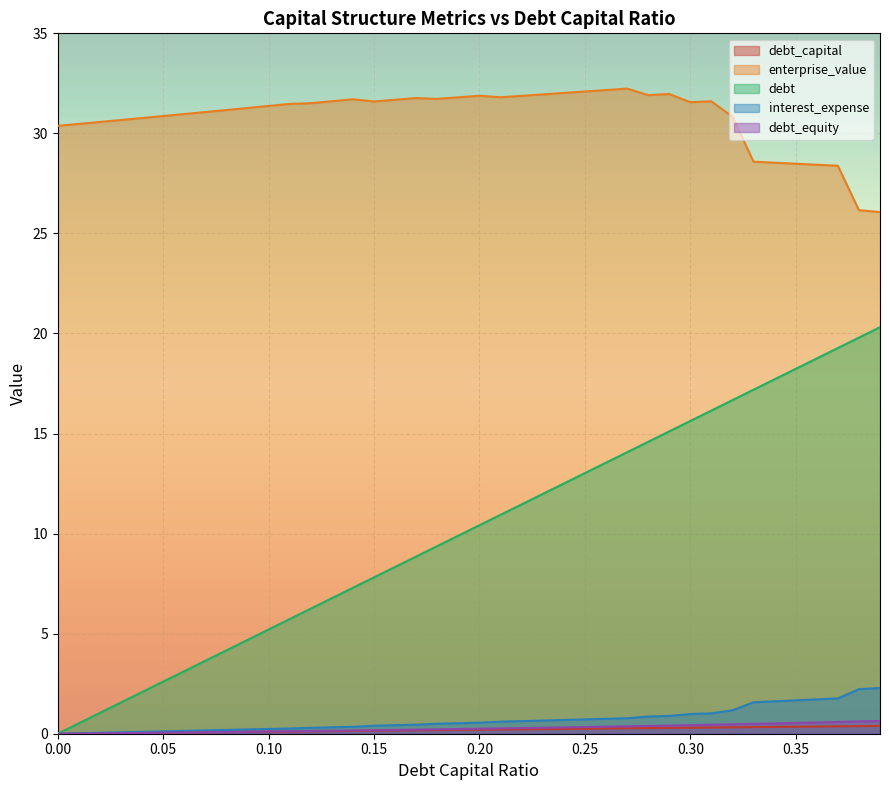

Reading right to left, what are all the values shown in this chart?

debt_capital: 0.39=0.4	0.38=0.4	0.37=0.4	0.36=0.4	0.35=0.3	0.34=0.3	0.33=0.3	0.32=0.3	0.31=0.3	0.3=0.3	0.29=0.3	0.28=0.3	0.27=0.3	0.26=0.3	0.25=0.2	0.24=0.2	0.23=0.2	0.22=0.2	0.21=0.2	0.2=0.2	0.19=0.2	0.18=0.2	0.17=0.2	0.16=0.2	0.15=0.1	0.14=0.1	0.13=0.1	0.12=0.1	0.11=0.1	0.1=0.1	0.09=0.1	0.08=0.1	0.07=0.1	0.06=0.1	0.05=0.1	0.04=0.0	0.03=0.0	0.02=0.0	0.01=0.0	0.0=0.0
enterprise_value: 0.39=26.1	0.38=26.2	0.37=28.4	0.36=28.4	0.35=28.5	0.34=28.5	0.33=28.6	0.32=30.8	0.31=31.6	0.3=31.6	0.29=32.0	0.28=31.9	0.27=32.2	0.26=32.2	0.25=32.1	0.24=32.0	0.23=31.9	0.22=31.9	0.21=31.8	0.2=31.9	0.19=31.8	0.18=31.7	0.17=31.8	0.16=31.7	0.15=31.6	0.14=31.7	0.13=31.6	0.12=31.5	0.11=31.5	0.1=31.4	0.09=31.3	0.08=31.2	0.07=31.1	0.06=31.0	0.05=30.9	0.04=30.8	0.03=30.7	0.02=30.6	0.01=30.5	0.0=30.4
debt: 0.39=20.3	0.38=19.8	0.37=19.3	0.36=18.8	0.35=18.2	0.34=17.7	0.33=17.2	0.32=16.7	0.31=16.1	0.3=15.6	0.29=15.1	0.28=14.6	0.27=14.1	0.26=13.5	0.25=13.0	0.24=12.5	0.23=12.0	0.22=11.5	0.21=10.9	0.2=10.4	0.19=9.9	0.18=9.4	0.17=8.9	0.16=8.3	0.15=7.8	0.14=7.3	0.13=6.8	0.12=6.3	0.11=5.7	0.1=5.2	0.09=4.7	0.08=4.2	0.07=3.6	0.06=3.1	0.05=2.6	0.04=2.1	0.03=1.6	0.02=1.0	0.01=0.5	0.0=0.0
interest_expense: 0.39=2.3	0.38=2.2	0.37=1.8	0.36=1.7	0.35=1.7	0.34=1.6	0.33=1.6	0.32=1.2	0.31=1.0	0.3=1.0	0.29=0.9	0.28=0.9	0.27=0.8	0.26=0.7	0.25=0.7	0.24=0.7	0.23=0.7	0.22=0.6	0.21=0.6	0.2=0.6	0.19=0.5	0.18=0.5	0.17=0.5	0.16=0.4	0.15=0.4	0.14=0.3	0.13=0.3	0.12=0.3	0.11=0.3	0.1=0.2	0.09=0.2	0.08=0.2	0.07=0.2	0.06=0.1	0.05=0.1	0.04=0.1	0.03=0.1	0.02=0.0	0.01=0.0	0.0=0.0
debt_equity: 0.39=0.6	0.38=0.6	0.37=0.6	0.36=0.6	0.35=0.5	0.34=0.5	0.33=0.5	0.32=0.5	0.31=0.4	0.3=0.4	0.29=0.4	0.28=0.4	0.27=0.4	0.26=0.4	0.25=0.3	0.24=0.3	0.23=0.3	0.22=0.3	0.21=0.3	0.2=0.2	0.19=0.2	0.18=0.2	0.17=0.2	0.16=0.2	0.15=0.2	0.14=0.2	0.13=0.1	0.12=0.1	0.11=0.1	0.1=0.1	0.09=0.1	0.08=0.1	0.07=0.1	0.06=0.1	0.05=0.1	0.04=0.0	0.03=0.0	0.02=0.0	0.01=0.0	0.0=0.0